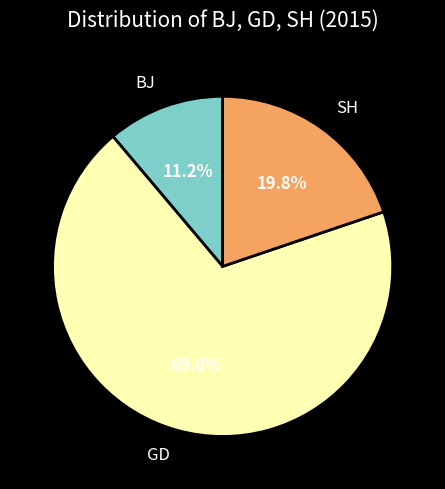

How much of the chart is everything except GD?

31.0%